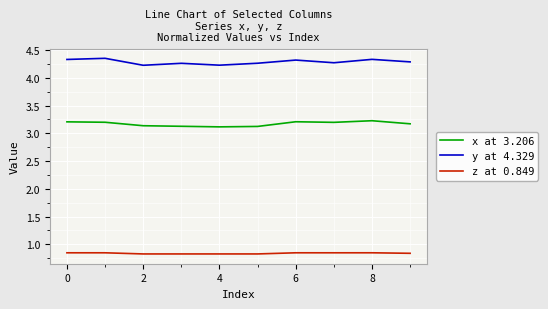

Does the chart display data point markers on the line(s)?

No